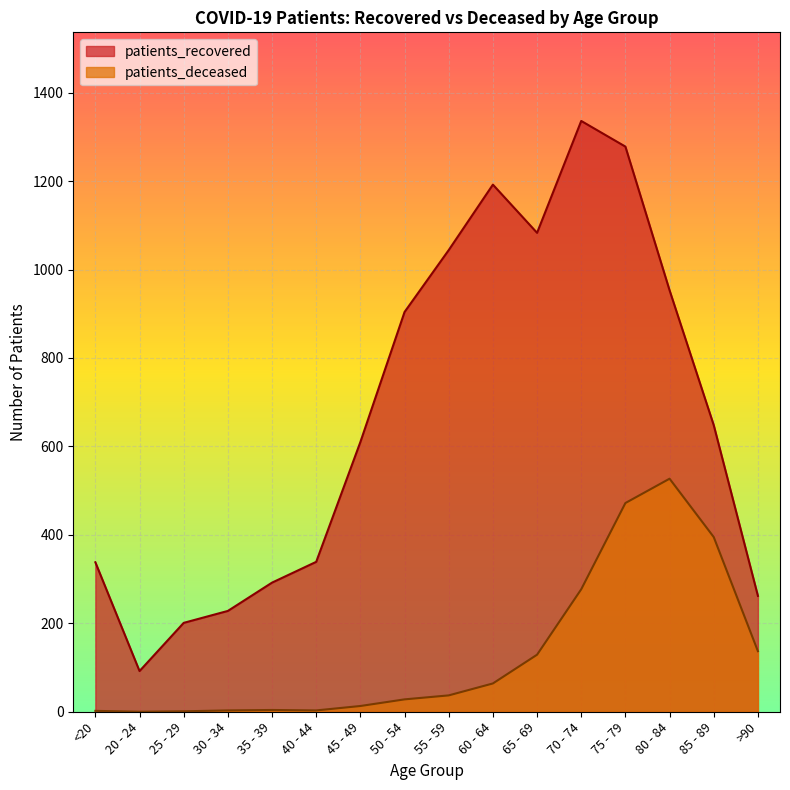

What is the value of the patients_recovered point at the 10th from the left?

1192